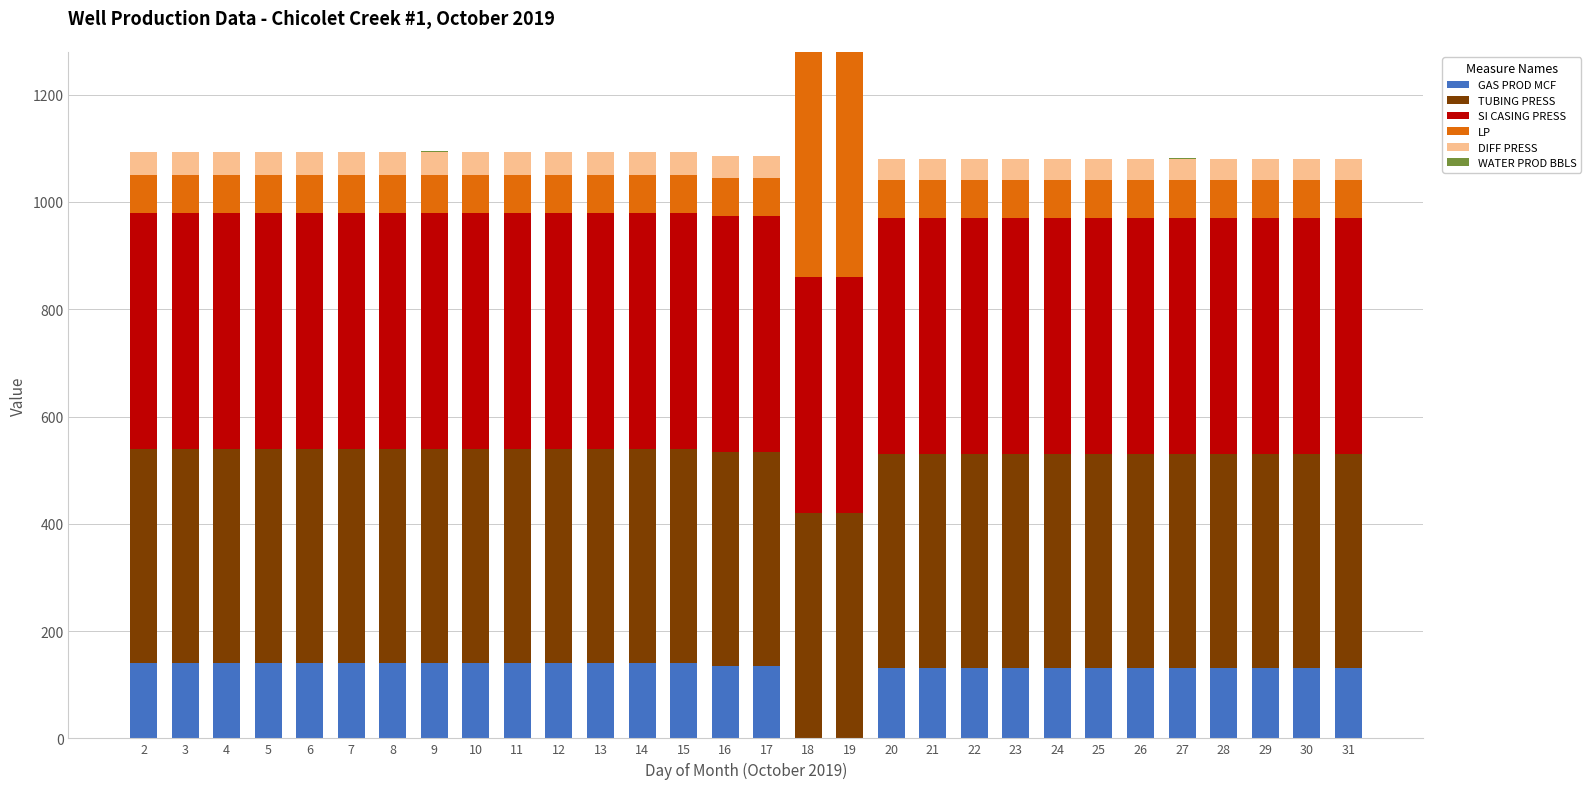

How many data points does each series have?

30